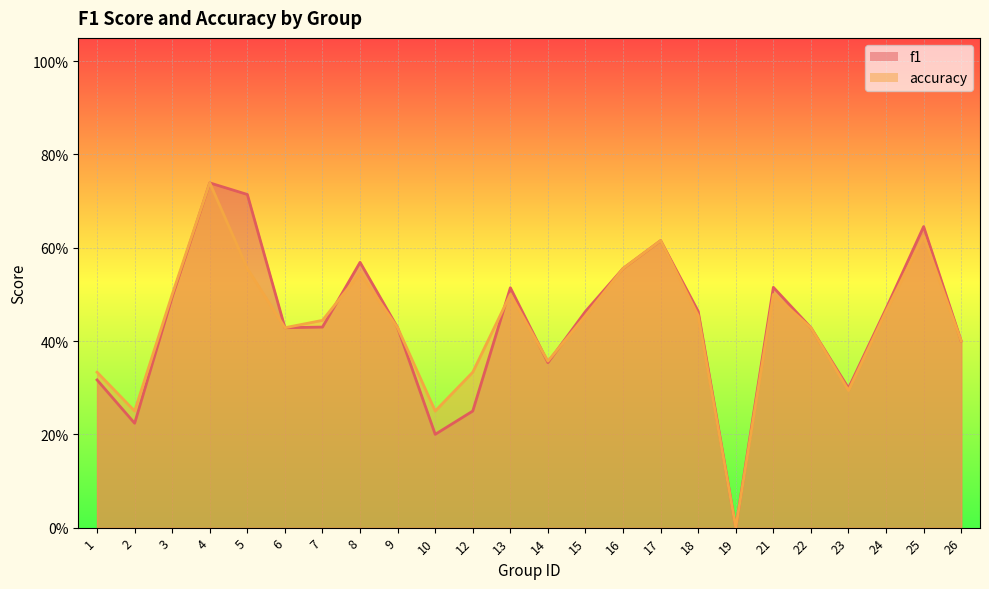

List the series in order of their overall mean, highest first.

f1, accuracy